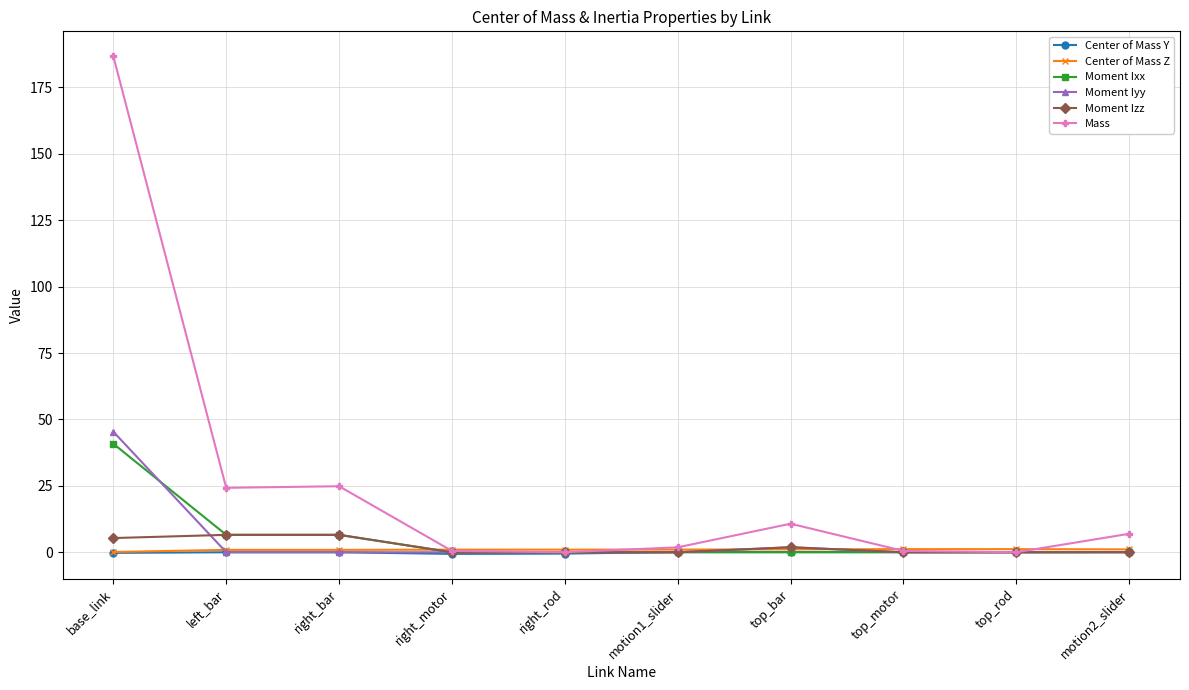

The Moment Iyy series shows 45.4 at base_link. True or false?

True